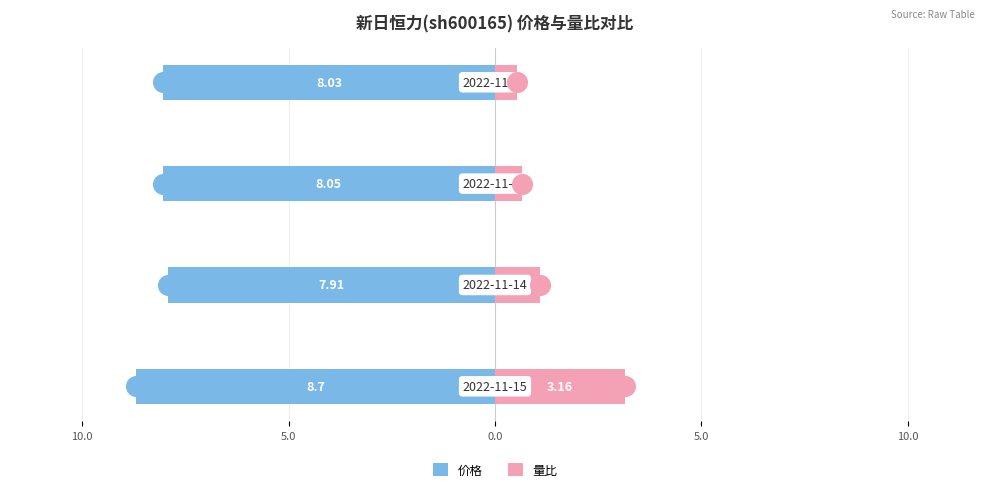

At which category is the sum across all series the highest?

15.0